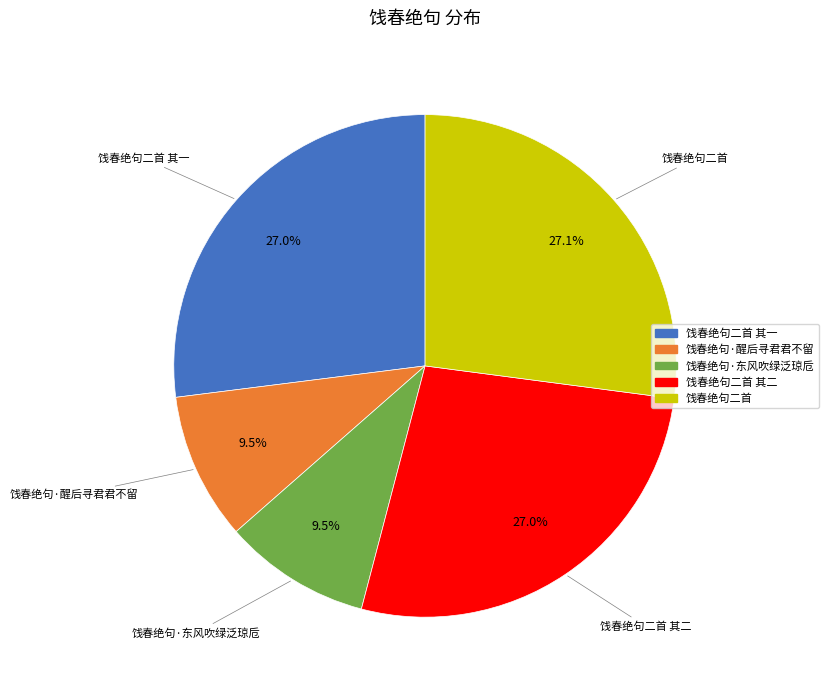

Is it true that 饯春绝句二首 其二 is 21% of the pie?

False